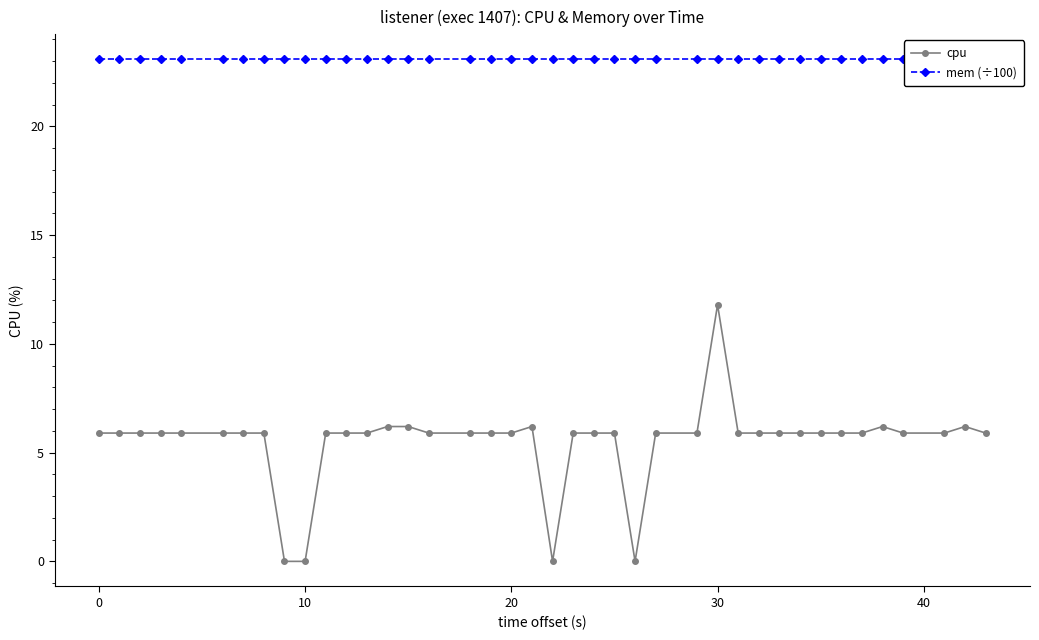

The cpu series shows 5.9 at 20. True or false?

True